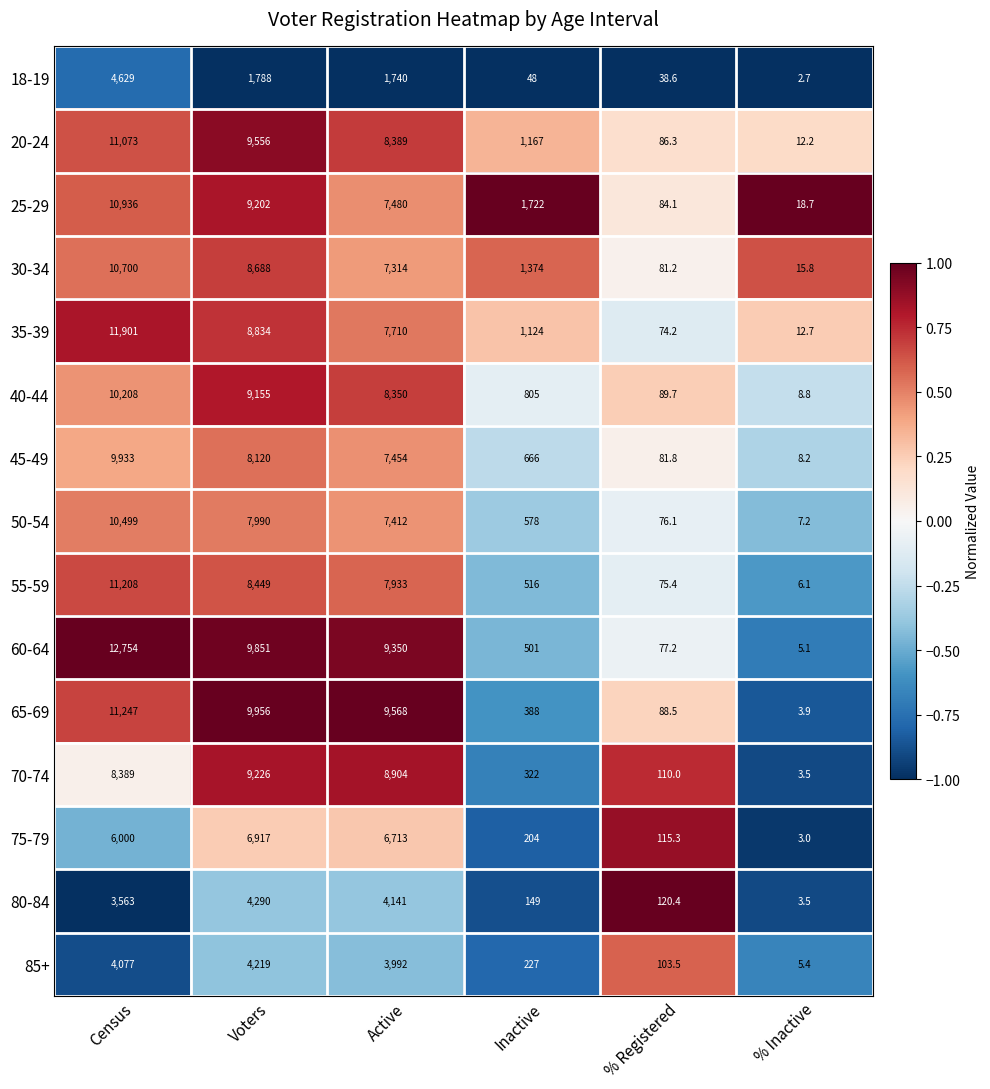

True or false: 25-29 has a value of 11406.8 at Active.

False